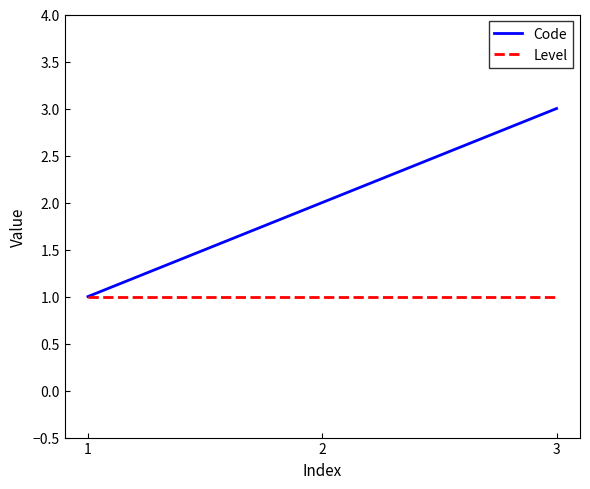

Reading left to right, what are all the values shown in this chart?

Code: 1	2	3
Level: 1	1	1